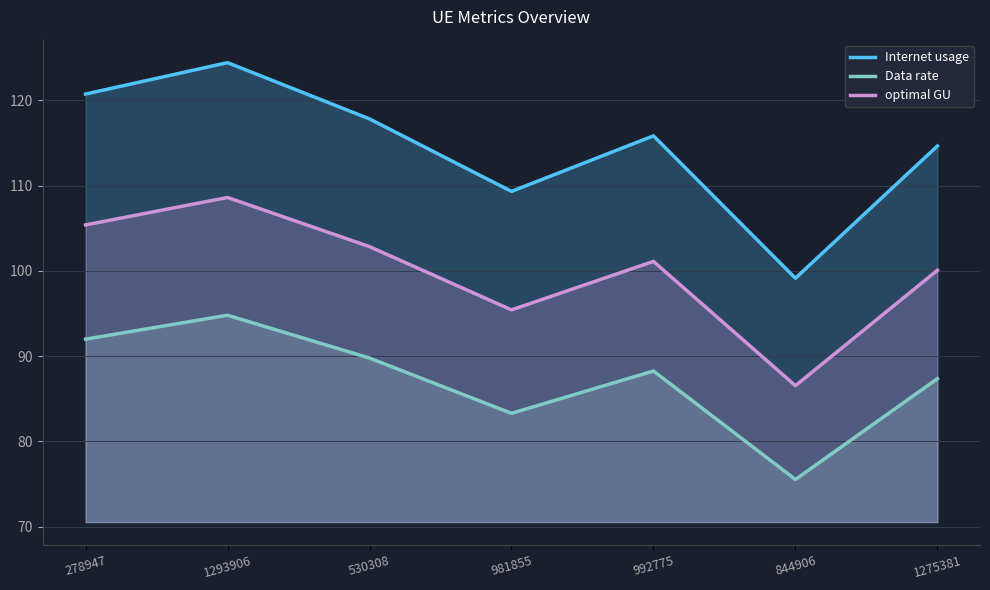

What is the value of the Data rate point at the 4th from the left?

83.3